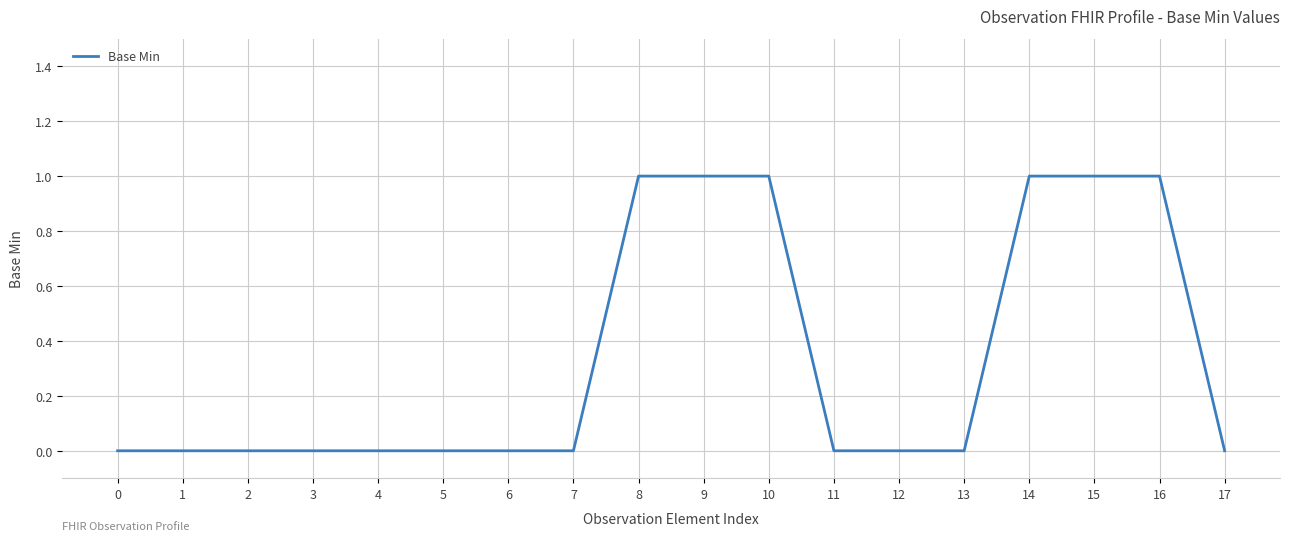

Is it true that the value at 10 is 1?

True